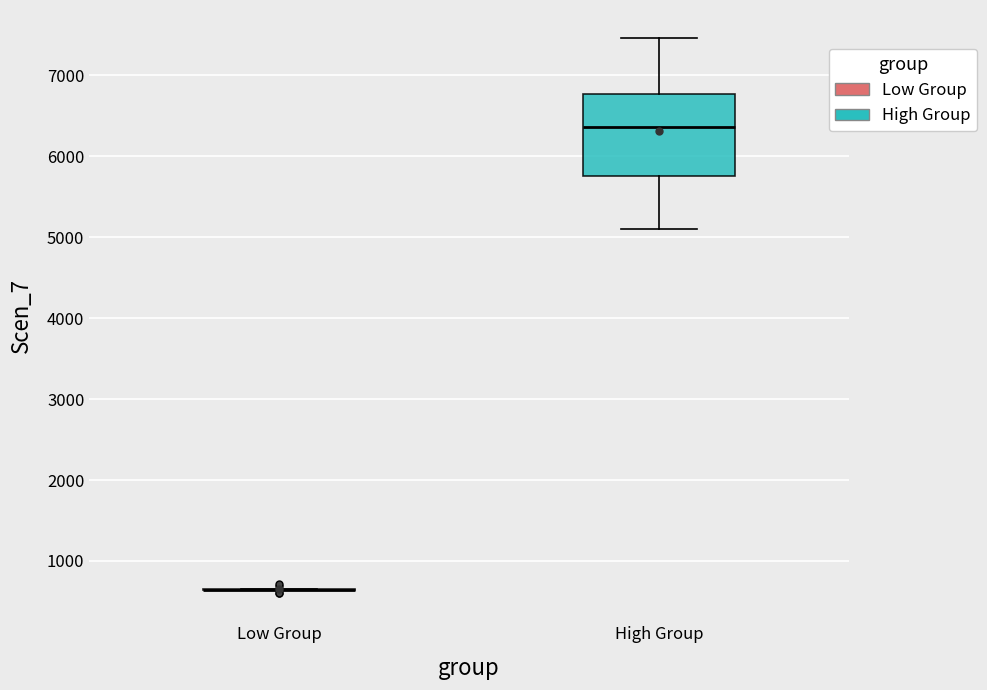

Reading left to right, read every box against the y-axis: the position of its median line, the range the box covers, and the ends of its whiskers. The values are not printed on the chart, so give them approximately, as read against the axis.

Low Group: box collapsed to a line at 600, whiskers 600 to 700
High Group: median 6400, box 5800 to 6800, whiskers 5100 to 7500